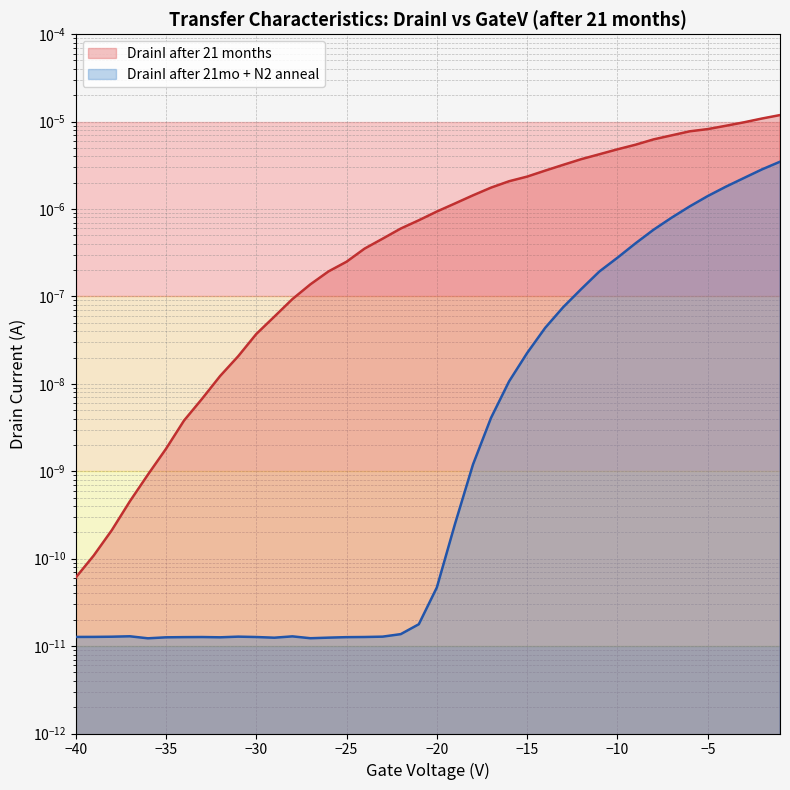

True or false: DrainI after 21mo + N2 anneal and DrainI after 21 months cross at least once.

False